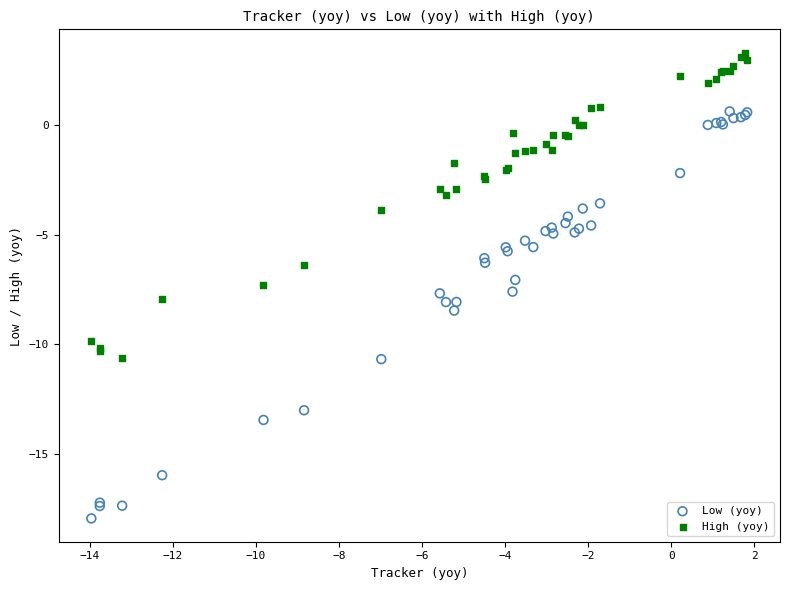

Which series contains the lowest Y value?

Low (yoy)